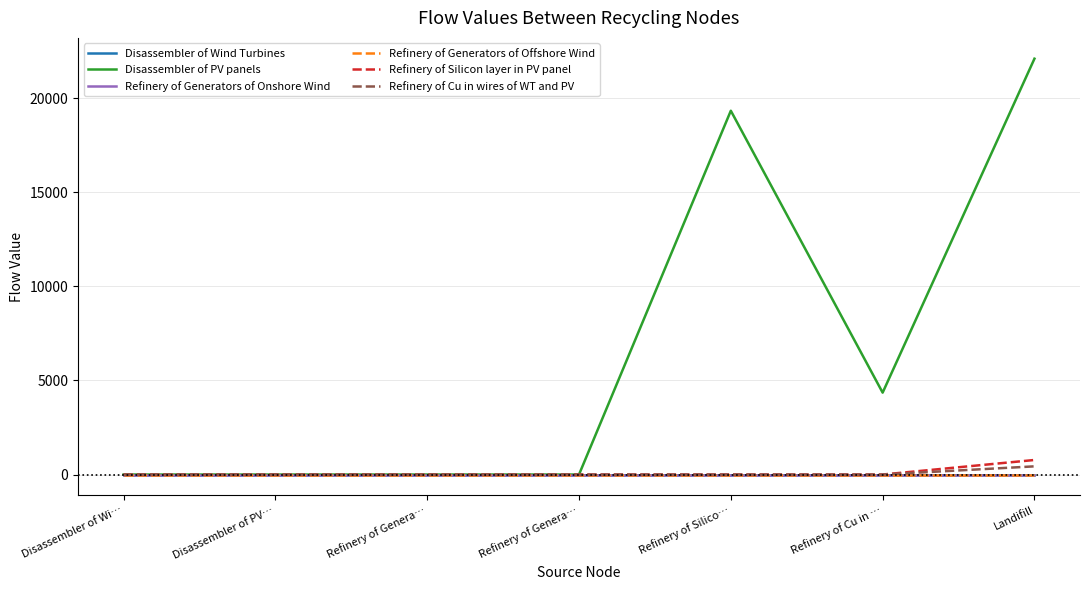

Does the chart display data point markers on the line(s)?

No